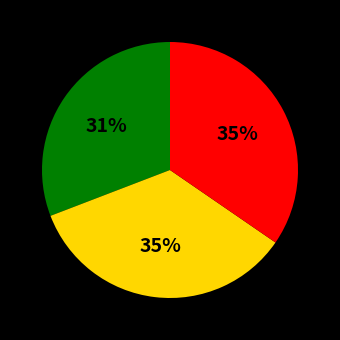

To the nearest percent, what is the difference between the largest and smallest slice percentages?

4%